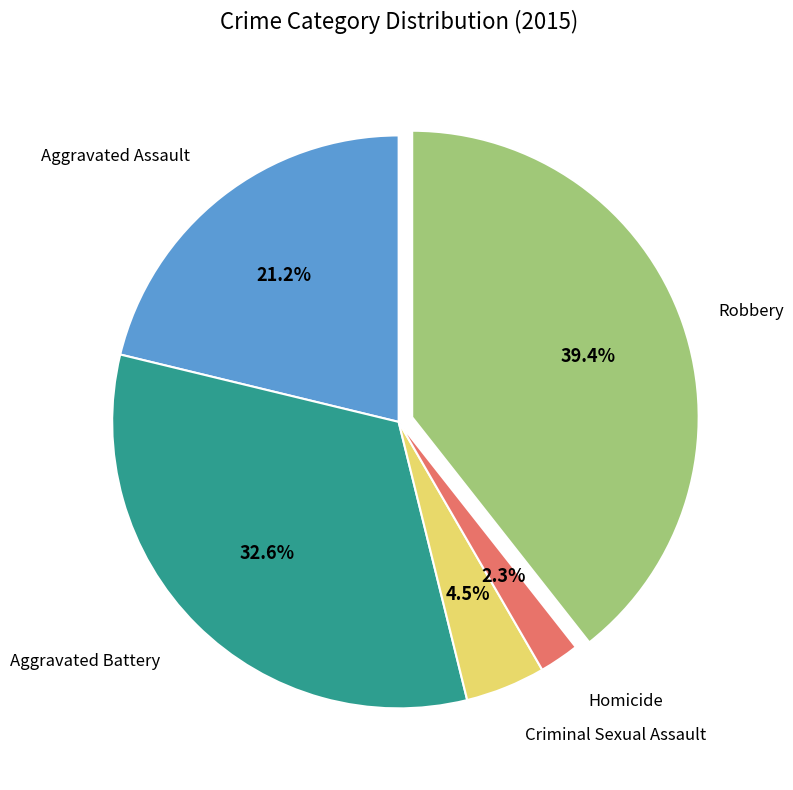

Does any single category account for the majority?

No